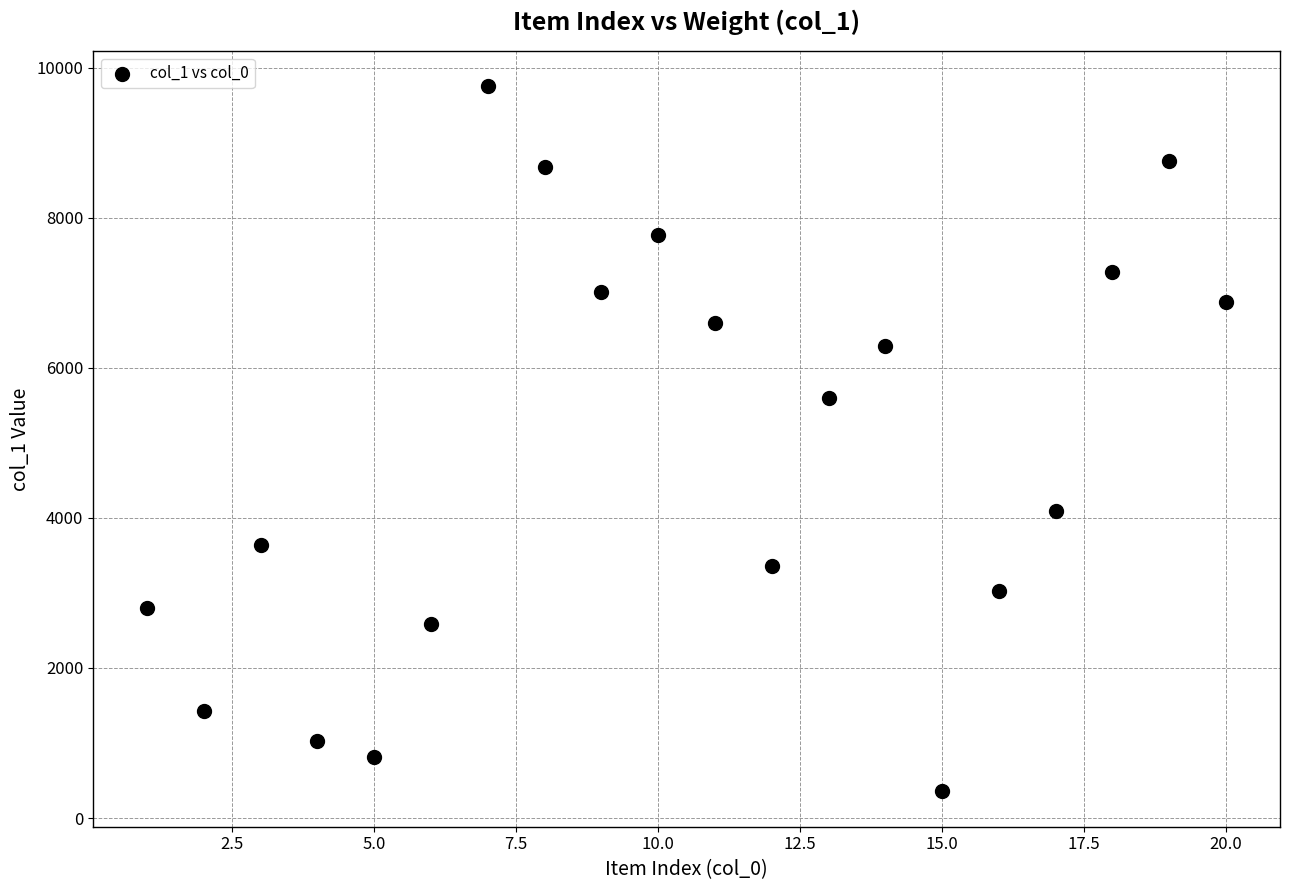

What is the range of X values (max minus min)?

19